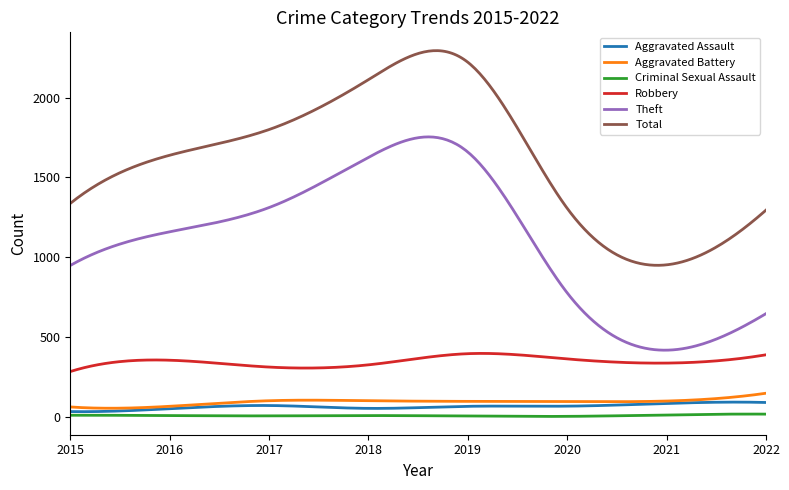

Which series has the largest total across all categories?

Total